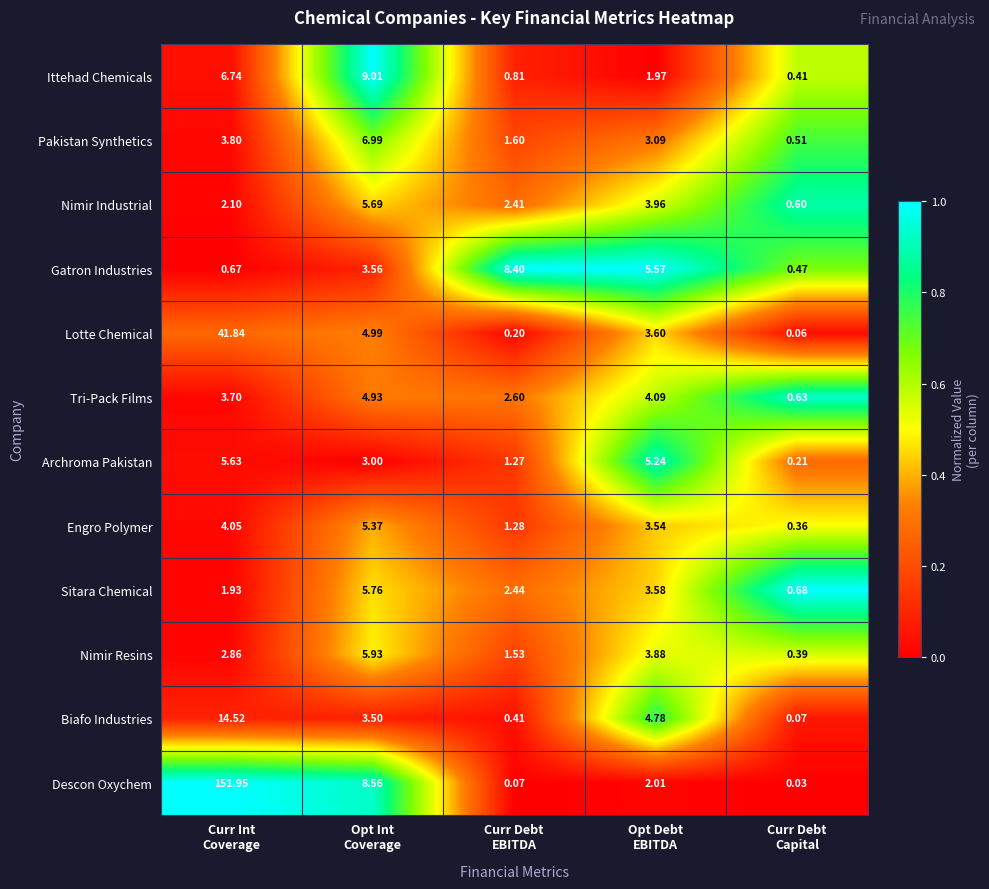

Which series has the largest range (max minus min)?

Descon Oxychem